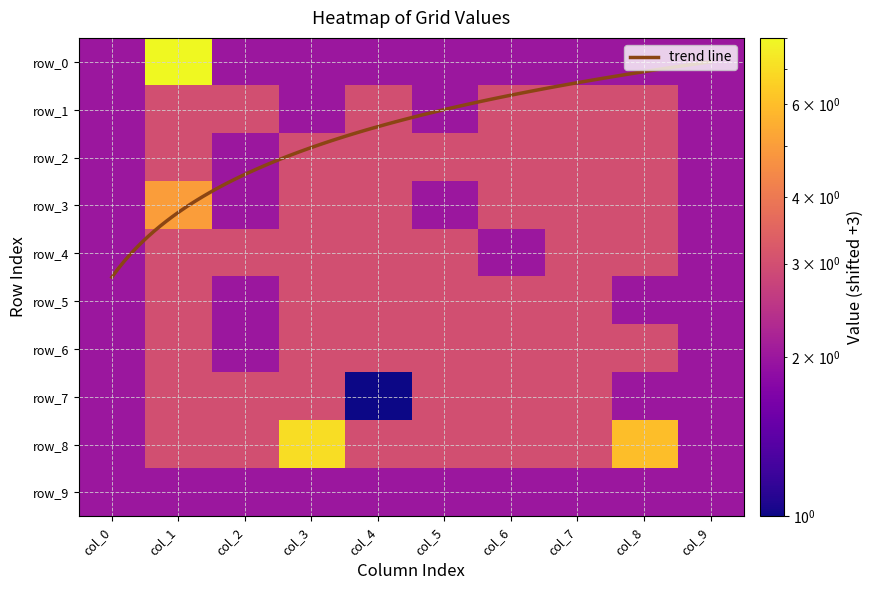

Rank the categories by row_2 value from highest to lowest.

col_1, col_3, col_4, col_5, col_6, col_7, col_8, col_0, col_2, col_9